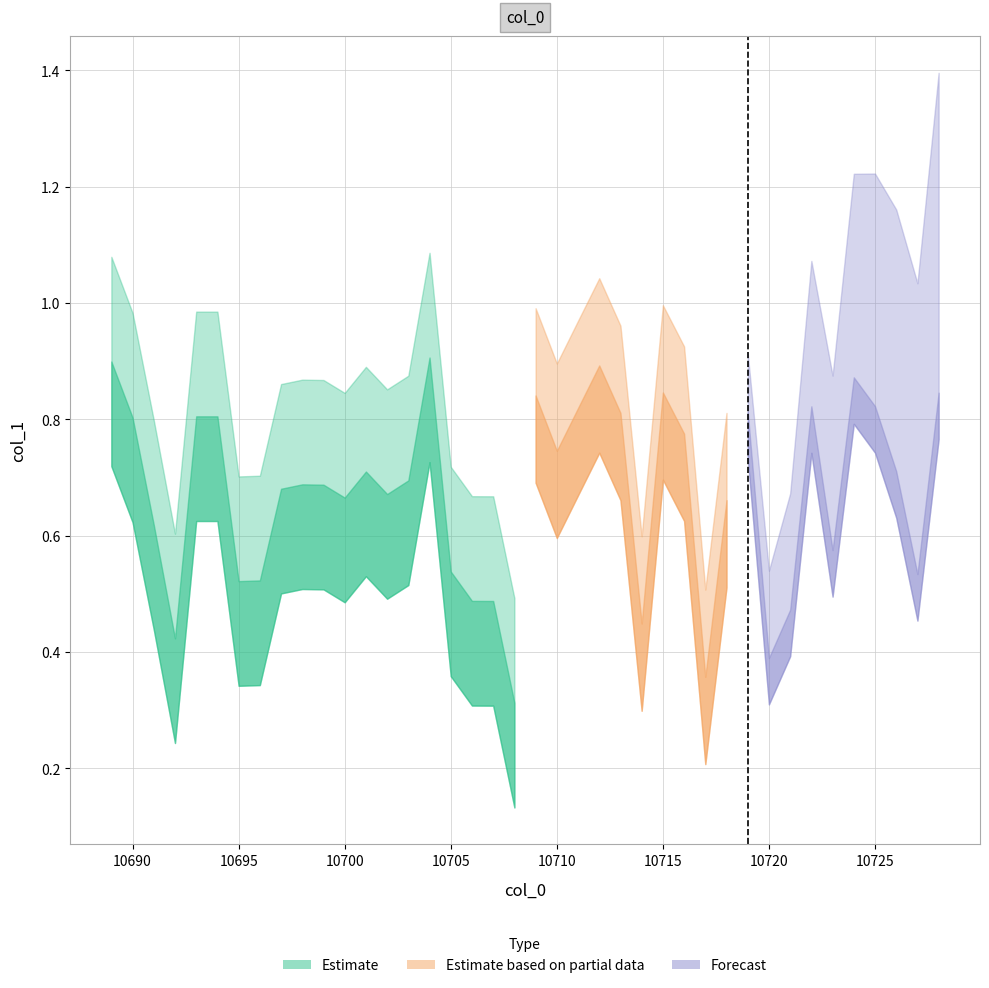

What is the value of the 25th point from the left?

0.8